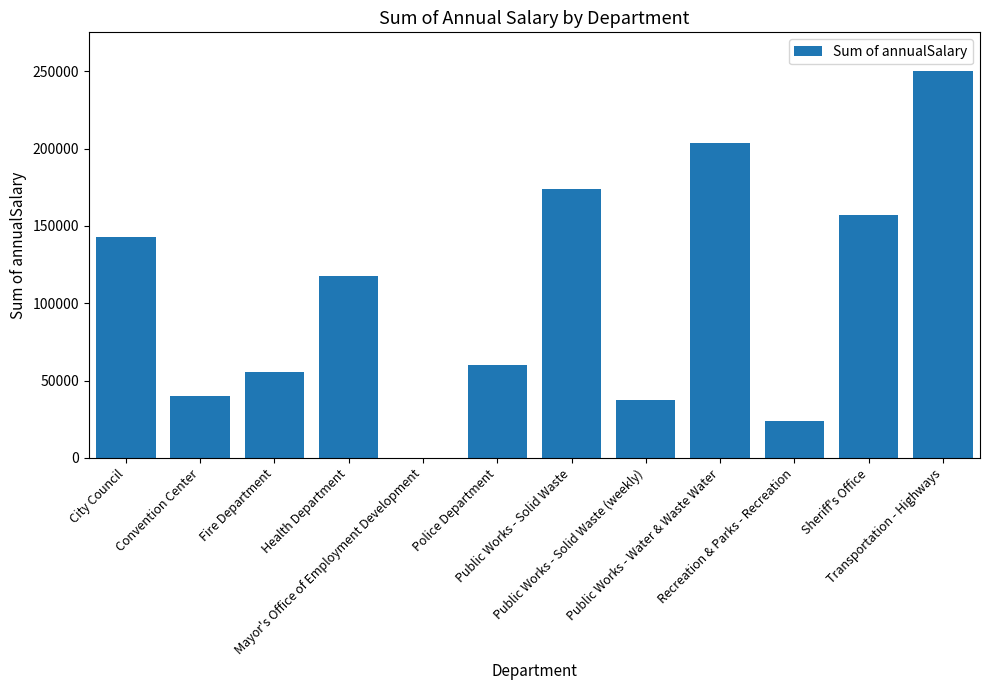

What is the greatest value displayed?

250095.0